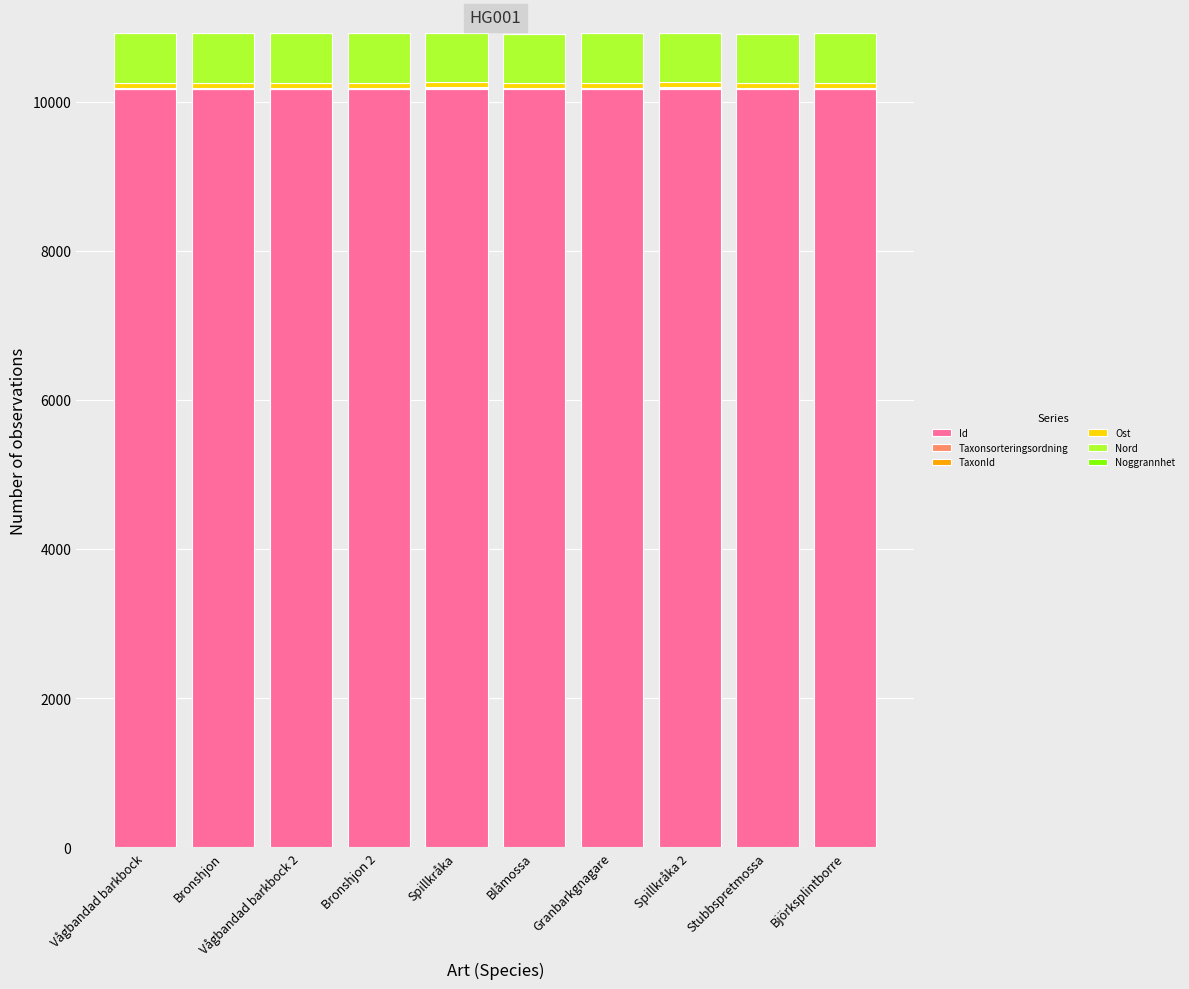

At which category is the sum across all series the highest?

Spillkråka